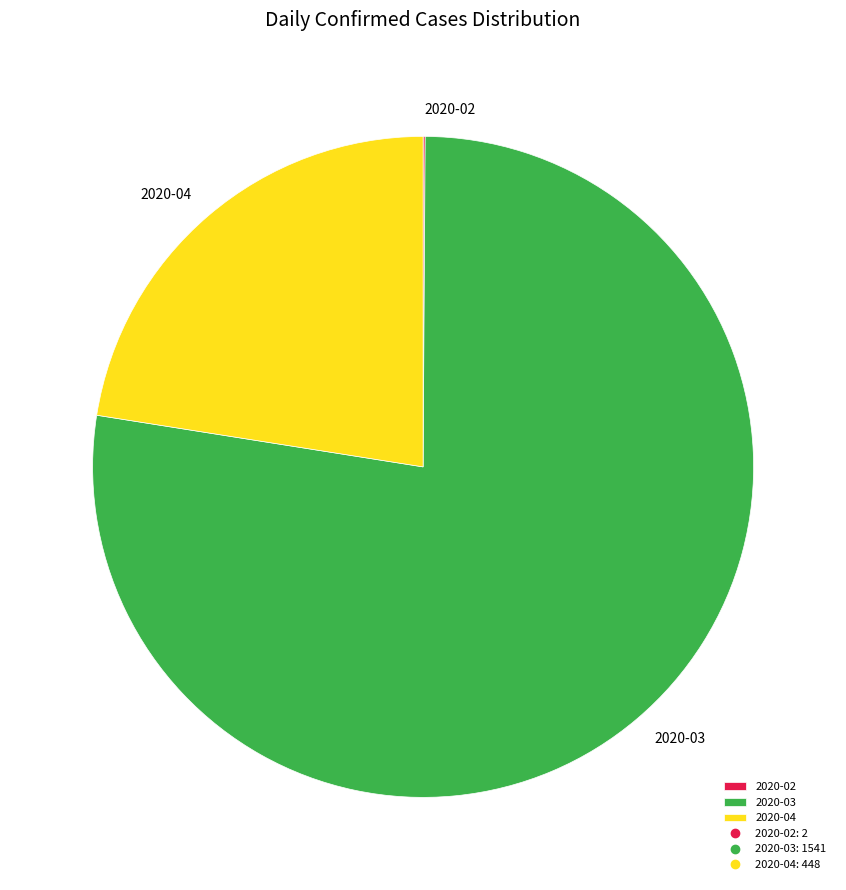

Does any single category account for the majority?

Yes